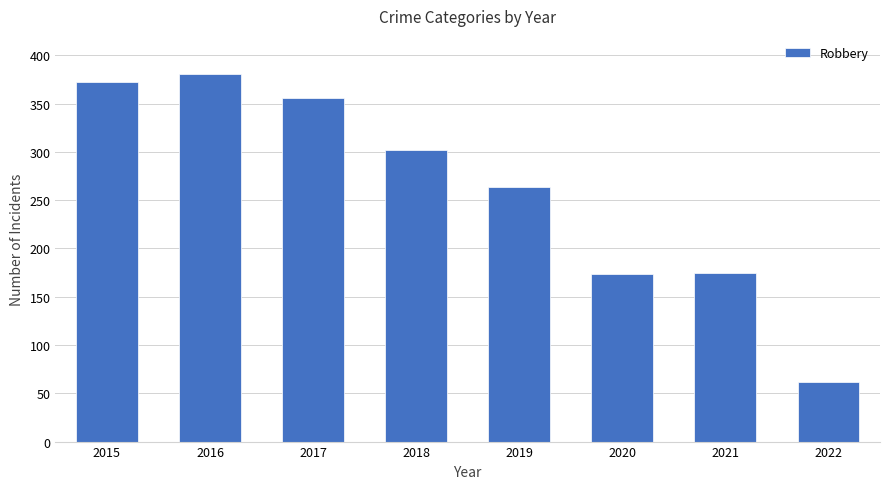

The chart shows a value of 527 at 2017. True or false?

False